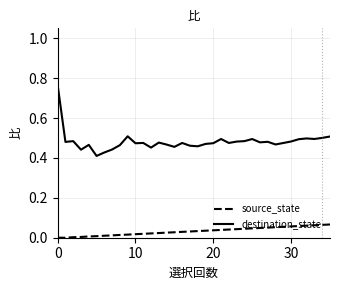

True or false: source_state and destination_state intersect in this chart.

False